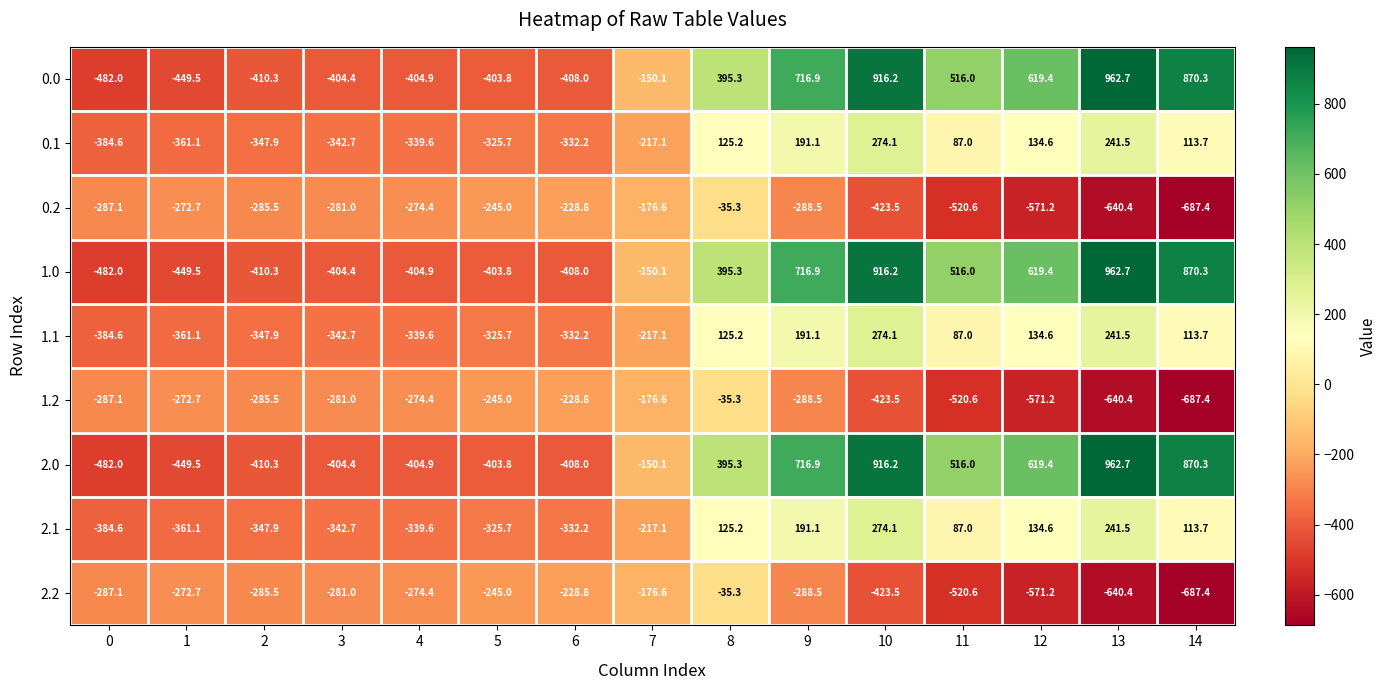

Rank the categories by 1.1 value from lowest to highest.

0, 1, 2, 3, 4, 6, 5, 7, 11, 14, 8, 12, 9, 13, 10